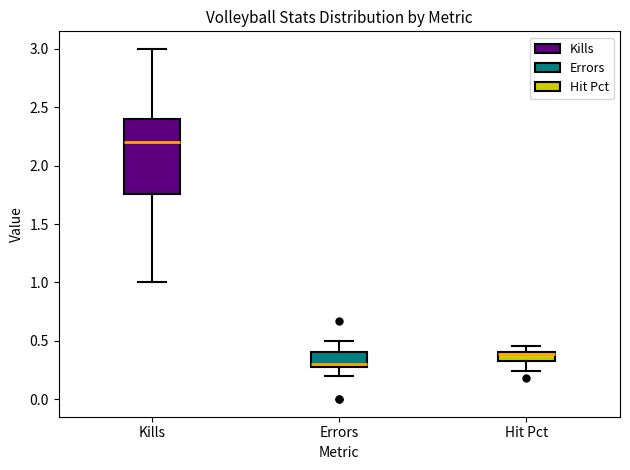

Which box is the tallest, from its lower edge to its upper edge?

Kills